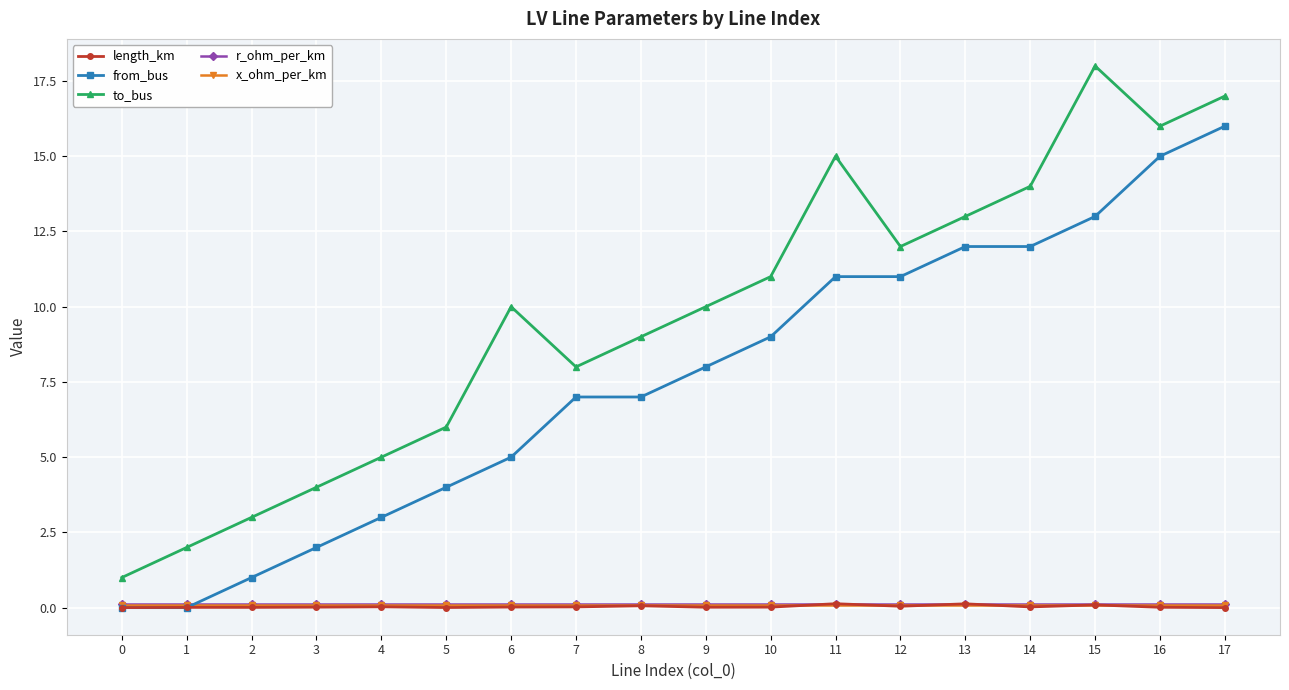

What is the difference between the highest and lowest values at 8?

8.9